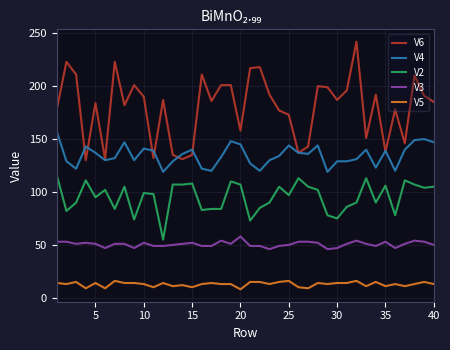

Rank the series by their maximum value, from highest to lowest.

V6, V4, V2, V3, V5